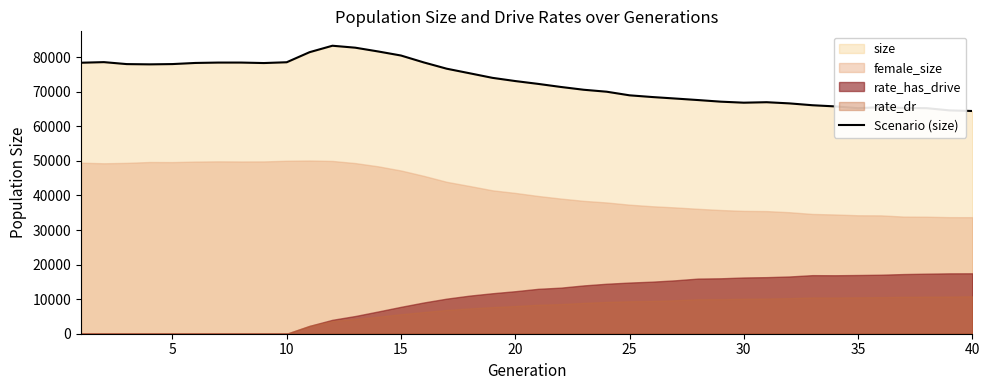

What is the highest value of the Scenario (size) series?

83310